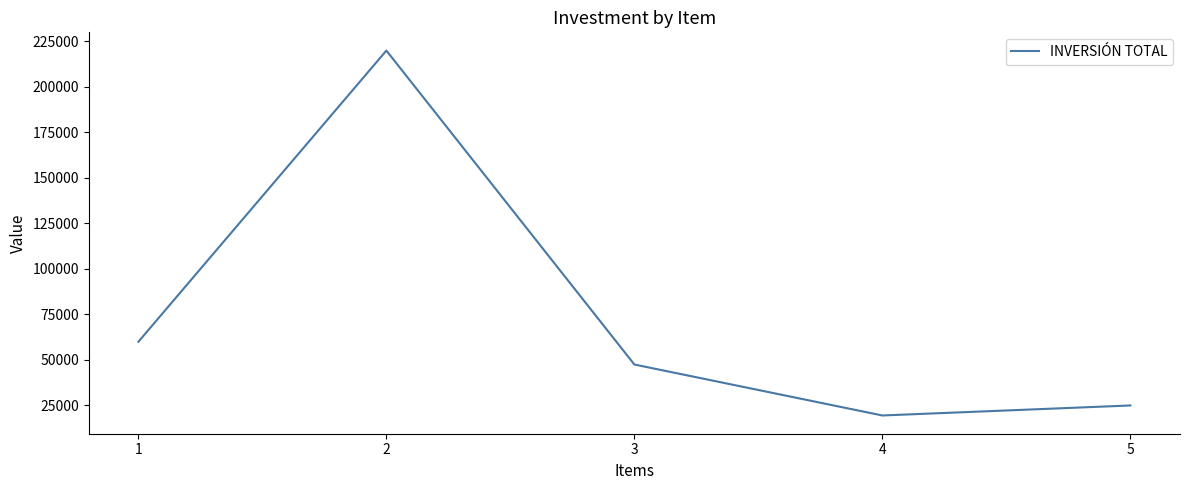

What is the difference between the second highest and minimum values?

40500